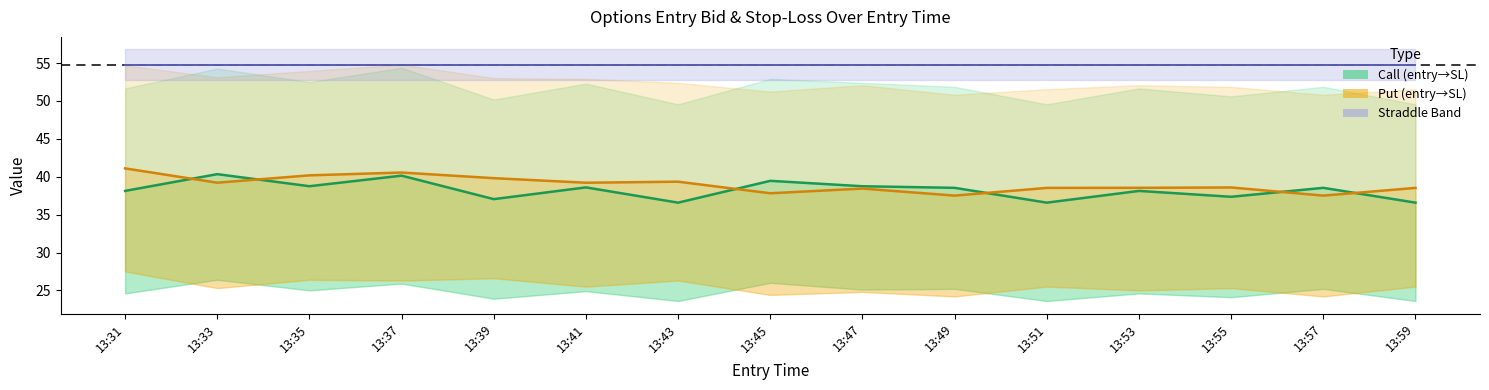

What is the sum of the Straddle Value values at 13:51 and 13:33?

109.6